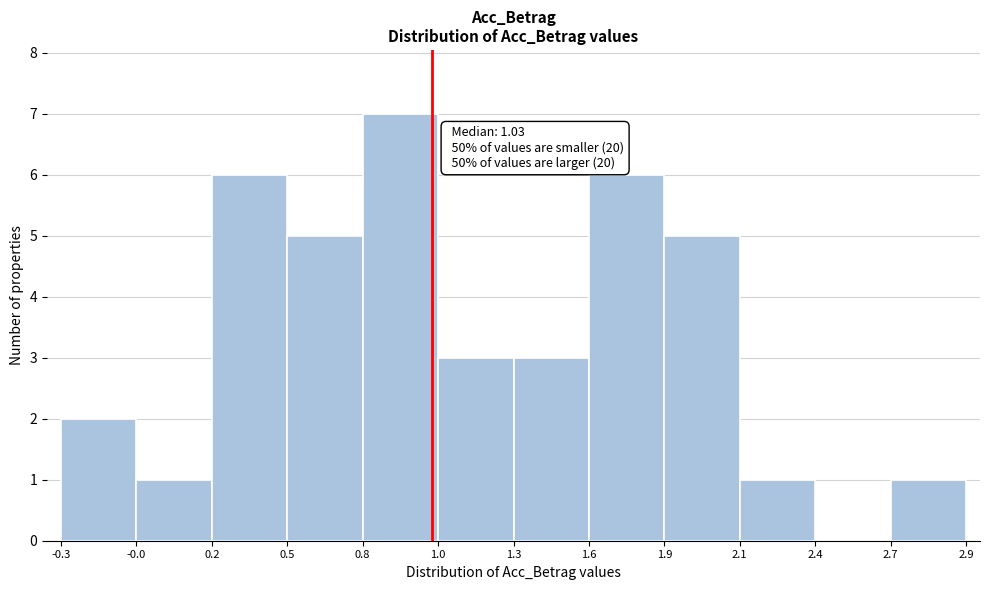

Reading left to right, list all the values displayed in this chart.

-0.3=2	-0.0=1	0.2=6	0.5=5	0.8=7	1.0=3	1.3=3	1.6=6	1.9=5	2.1=1	2.4=0	2.7=1